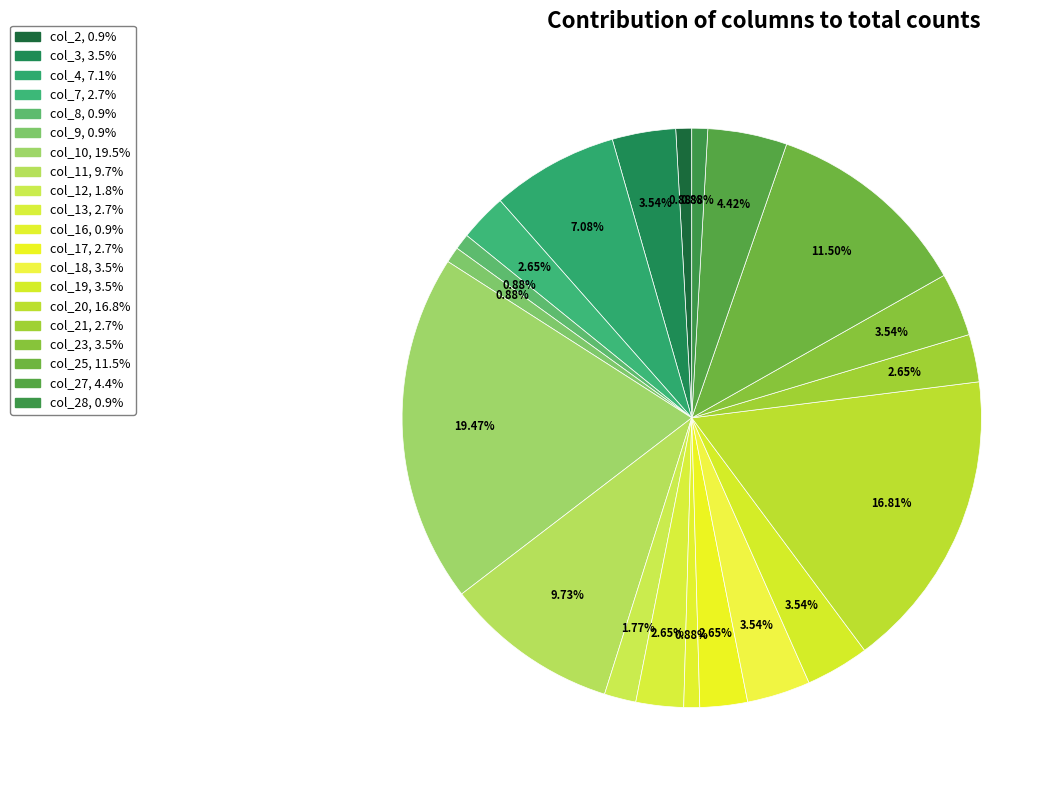

Is there a majority slice in this chart?

No